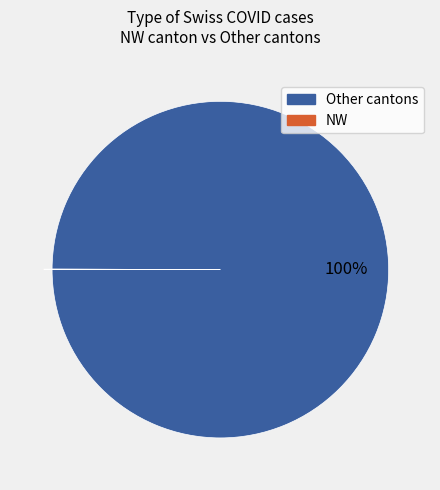

Is it true that Other cantons is 100% of the pie?

True